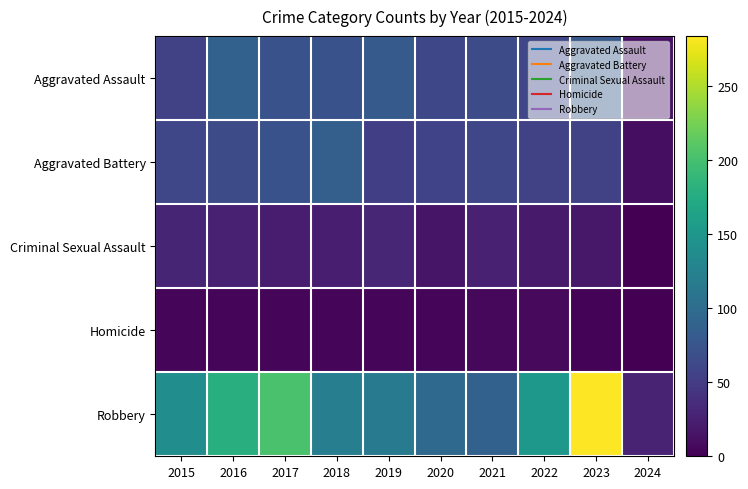

What is the spread (max minus min) of values at 2022?

144